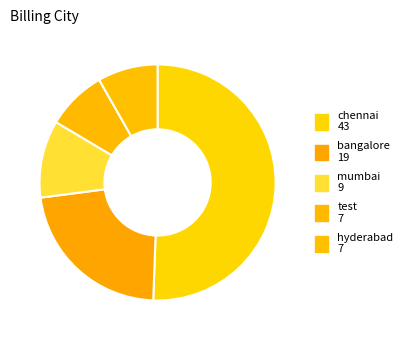

Do bangalore and chennai together represent more than half of the pie?

Yes